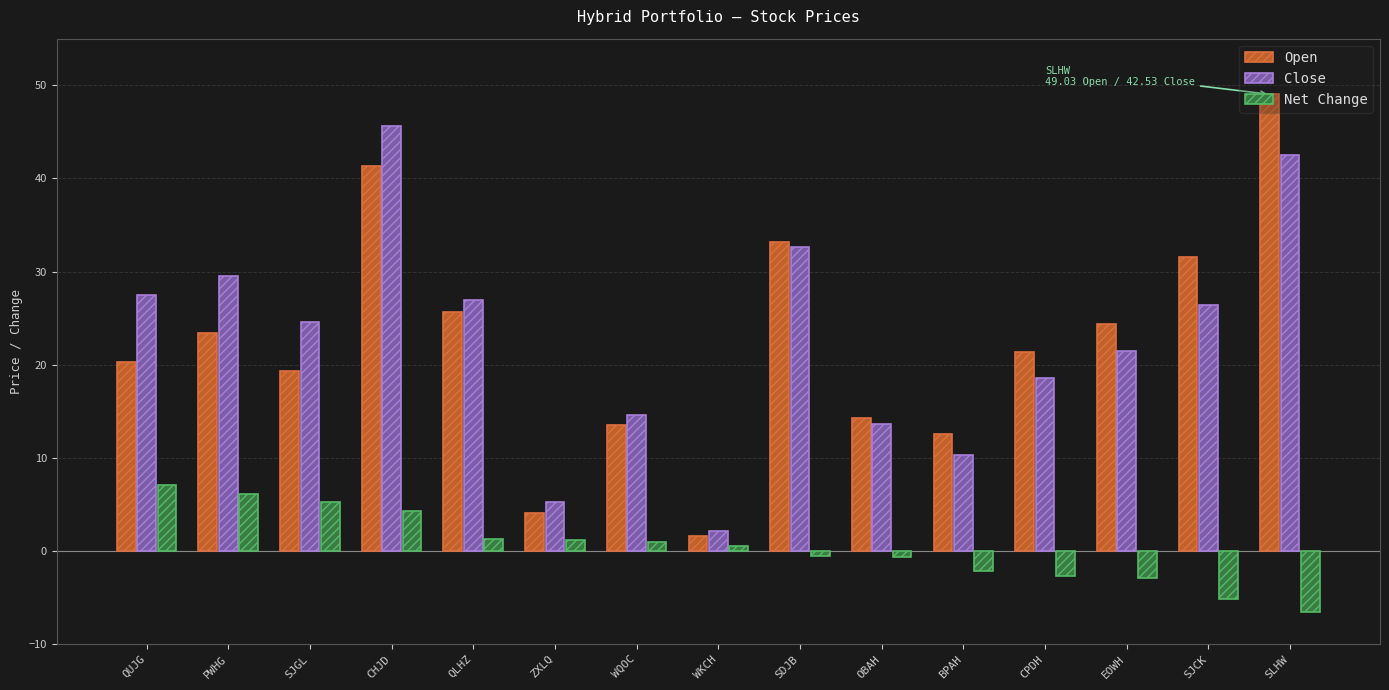

Read the Net Change value at EOWH.

-2.9